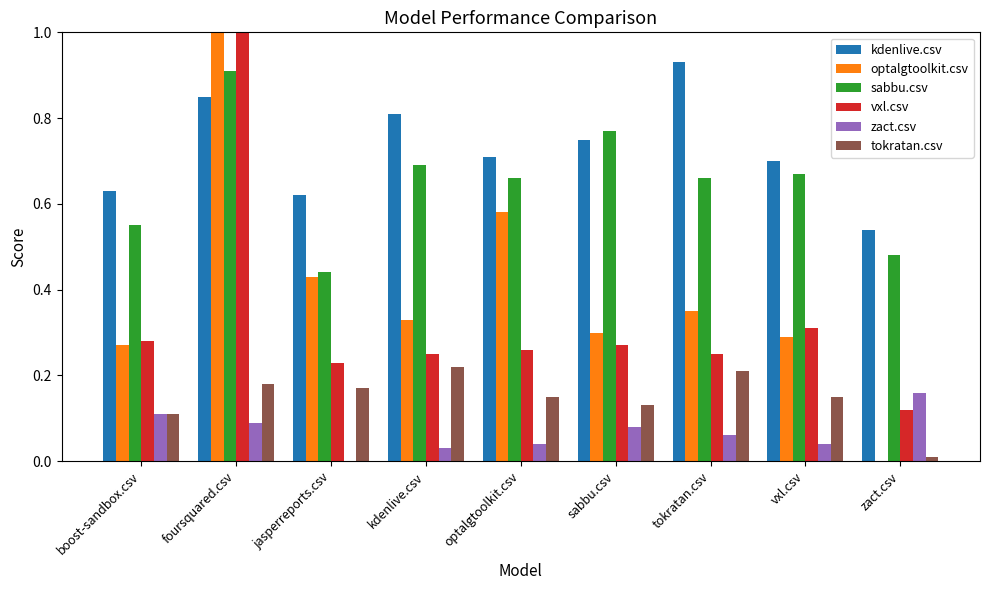

At which category is the sum across all series the highest?

foursquared.csv